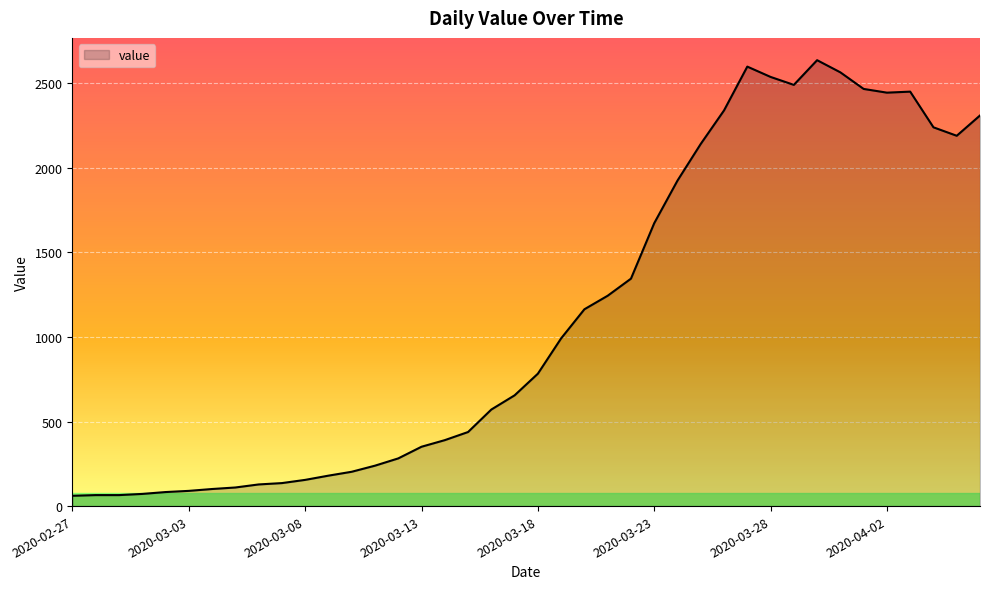

What is the greatest value displayed?

2637